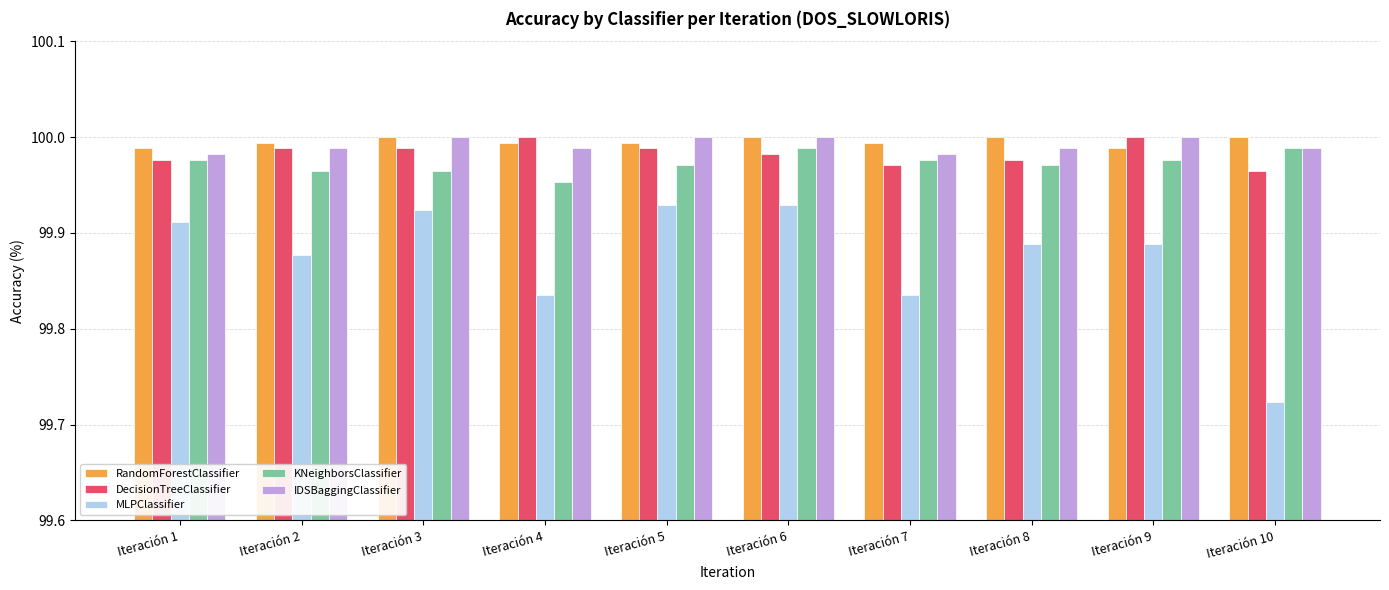

What is the sum of the DecisionTreeClassifier values at Iteración 1 and Iteración 6?

200.0